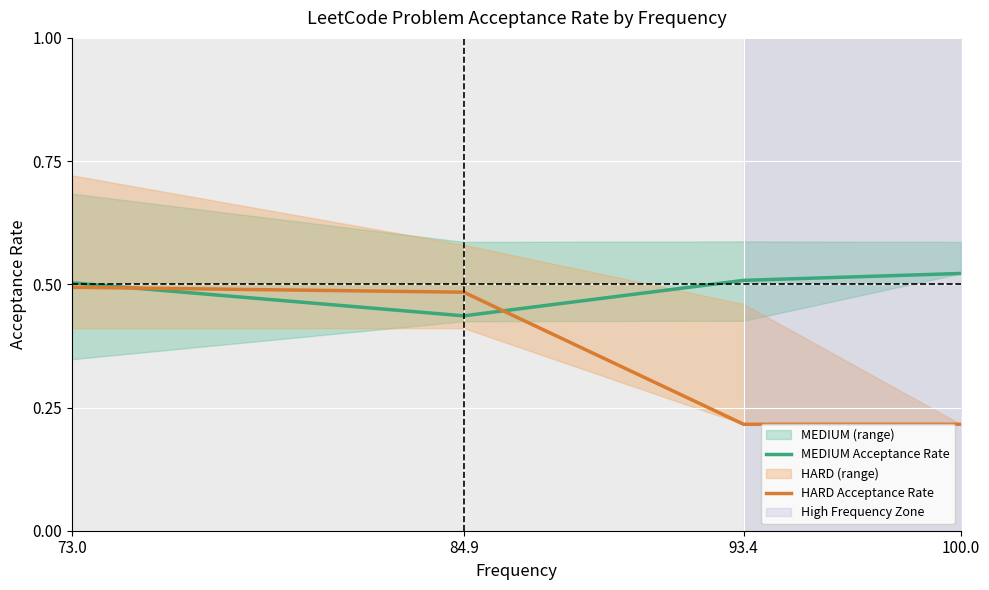

What is the label of the 4th point from the left?

100.0